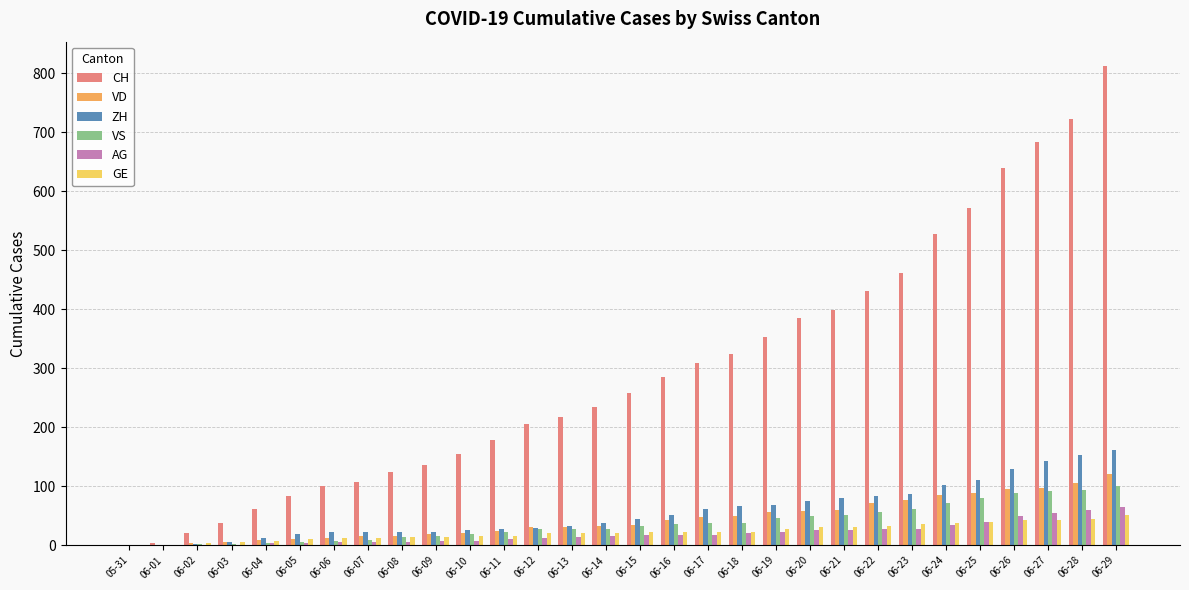

Is it true that VS equals 4 at 06-04?

True